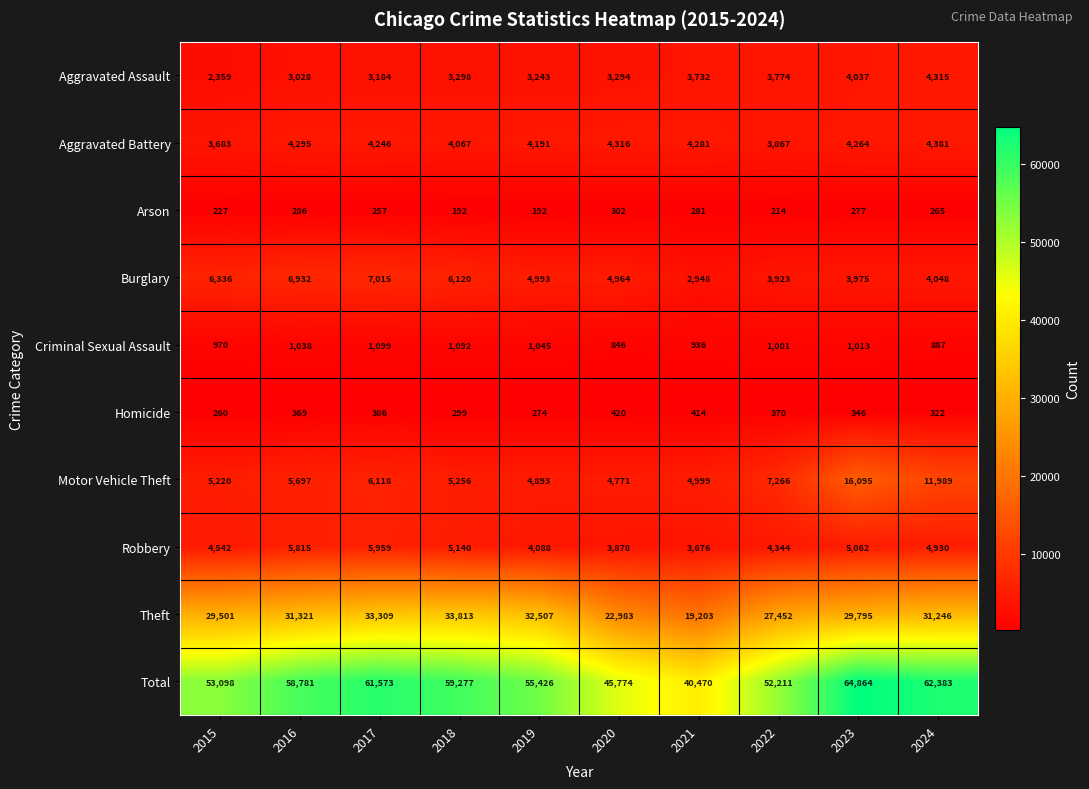

Rank the series by their maximum value, from lowest to highest.

Arson, Homicide, Criminal Sexual Assault, Aggravated Assault, Aggravated Battery, Robbery, Burglary, Motor Vehicle Theft, Theft, Total